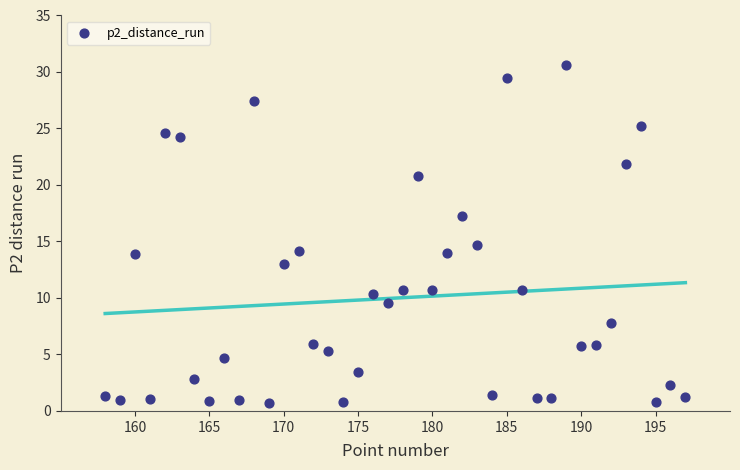

What is the range of X values (max minus min)?

39.0